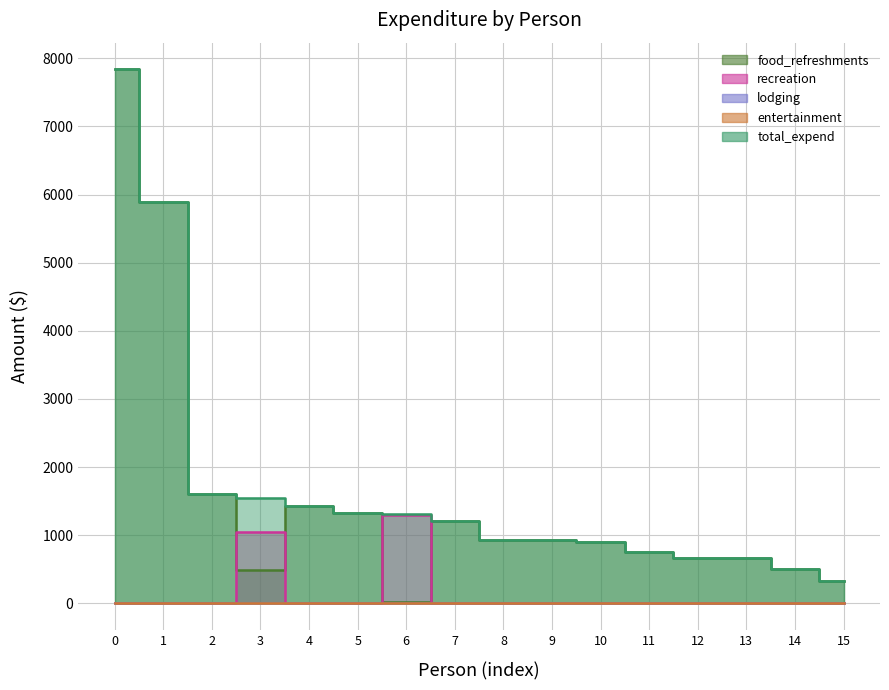

How many times do recreation and food_refreshments cross each other?

4